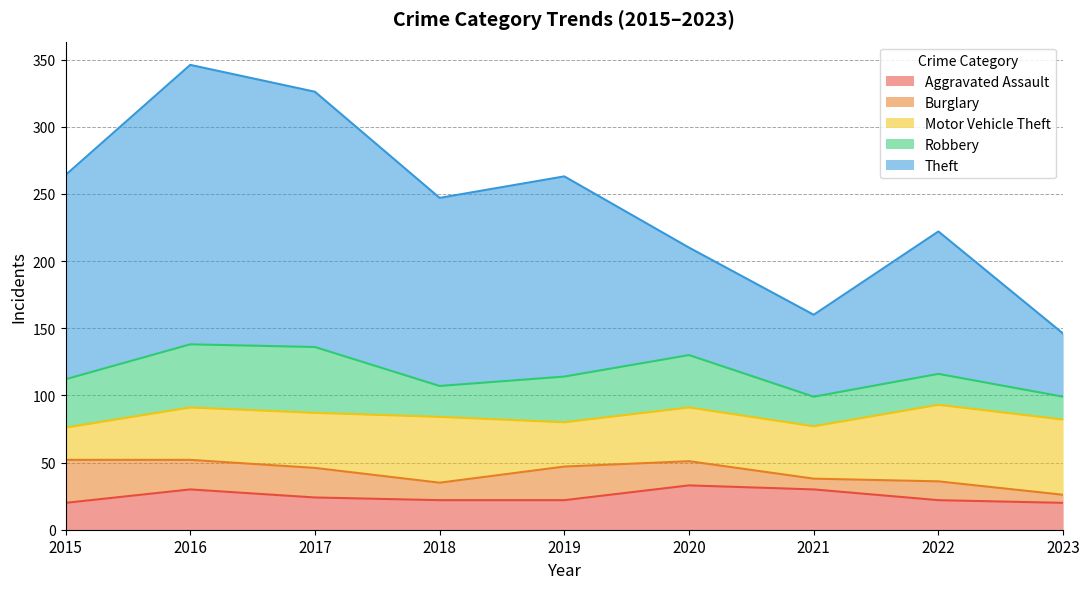

True or false: Burglary and Theft intersect in this chart.

False